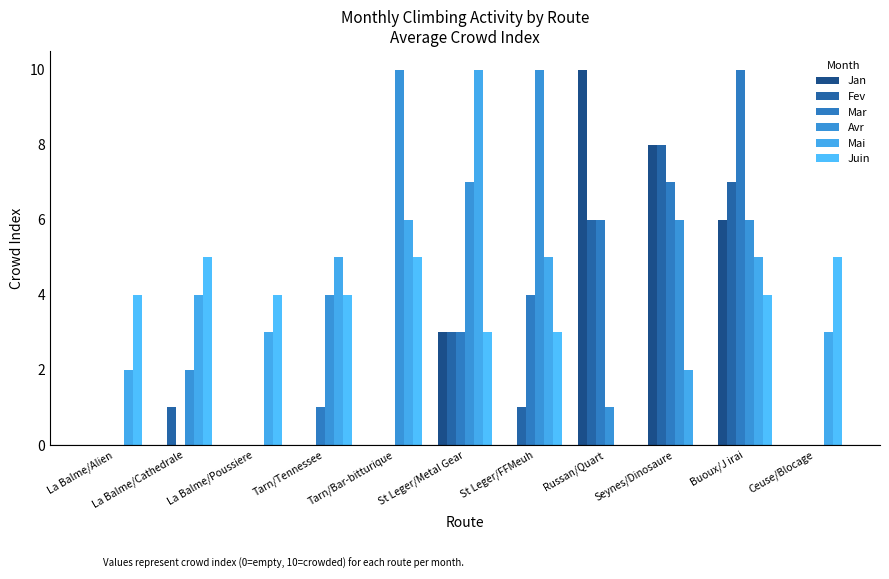

Are the bars horizontal?

No